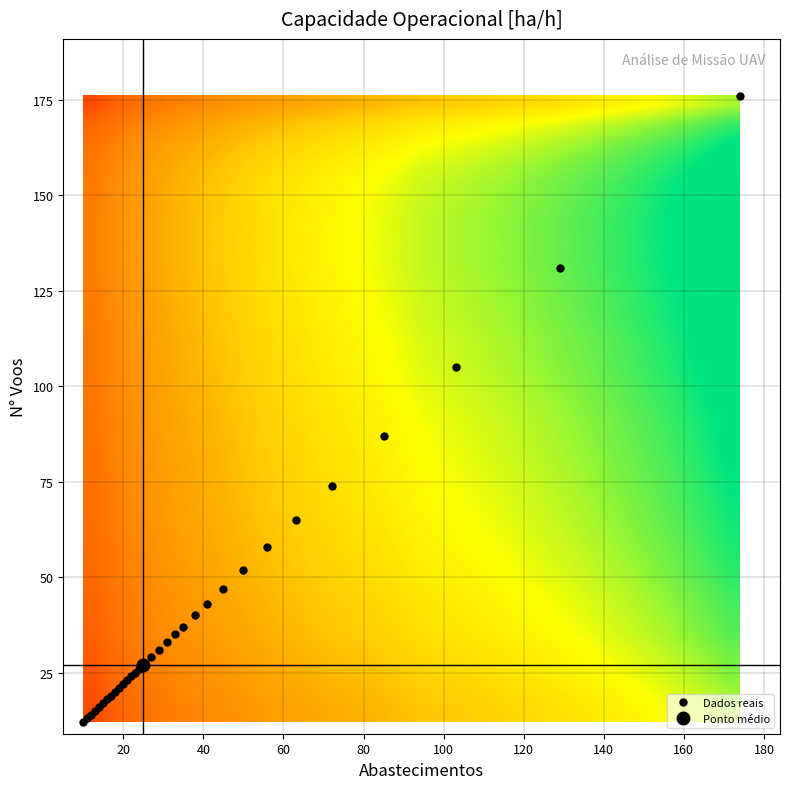

Which series has the widest spread of values?

Dados reais